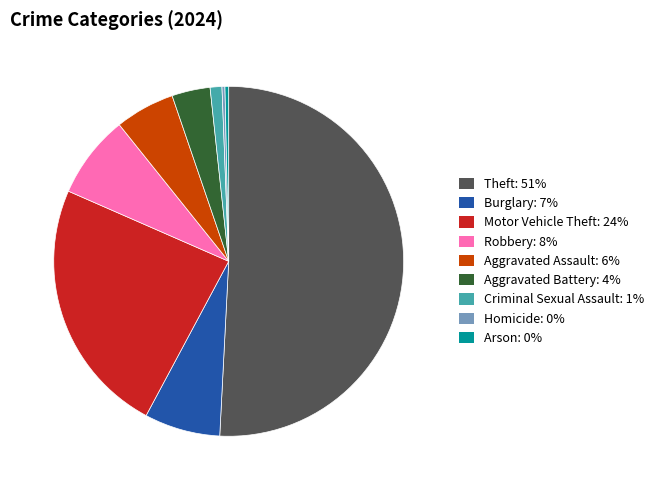

Is it true that Motor Vehicle Theft is 9% of the pie?

False